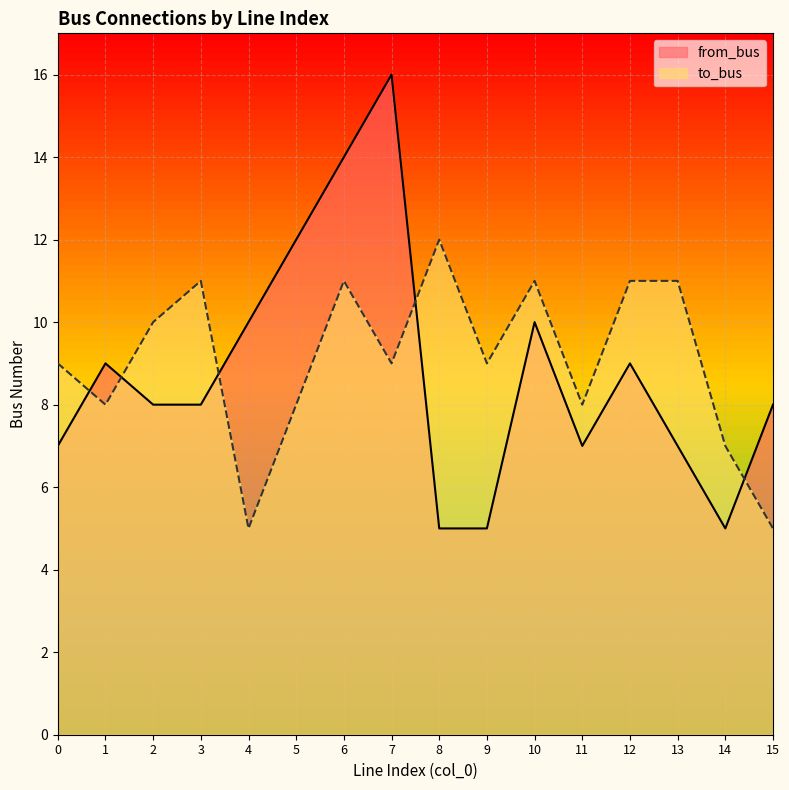

Read the to_bus value at 2.

10